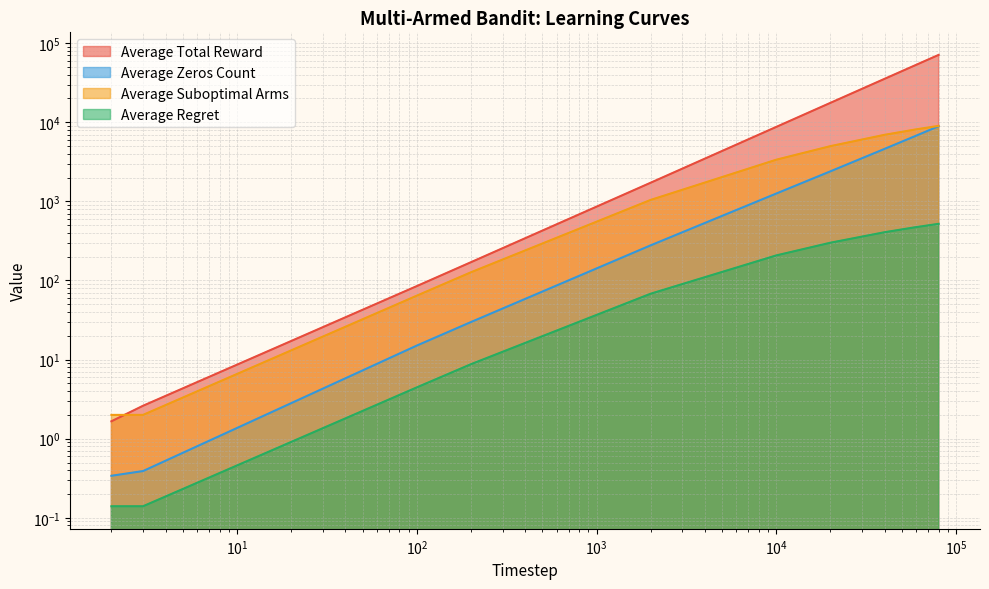

What is the spread (max minus min) of values at 10000?

8535.8